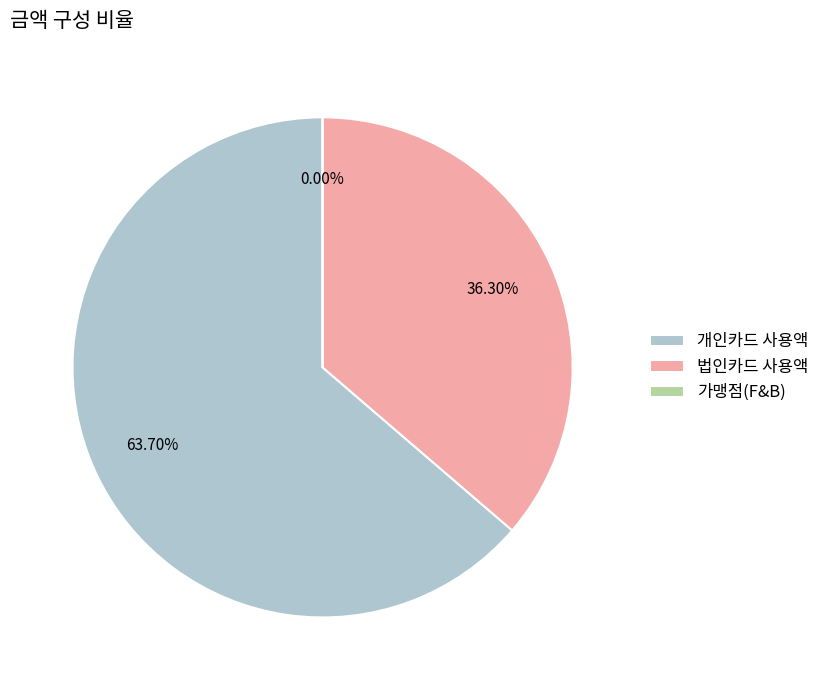

Does 개인카드 사용액 represent more than half of the total?

Yes